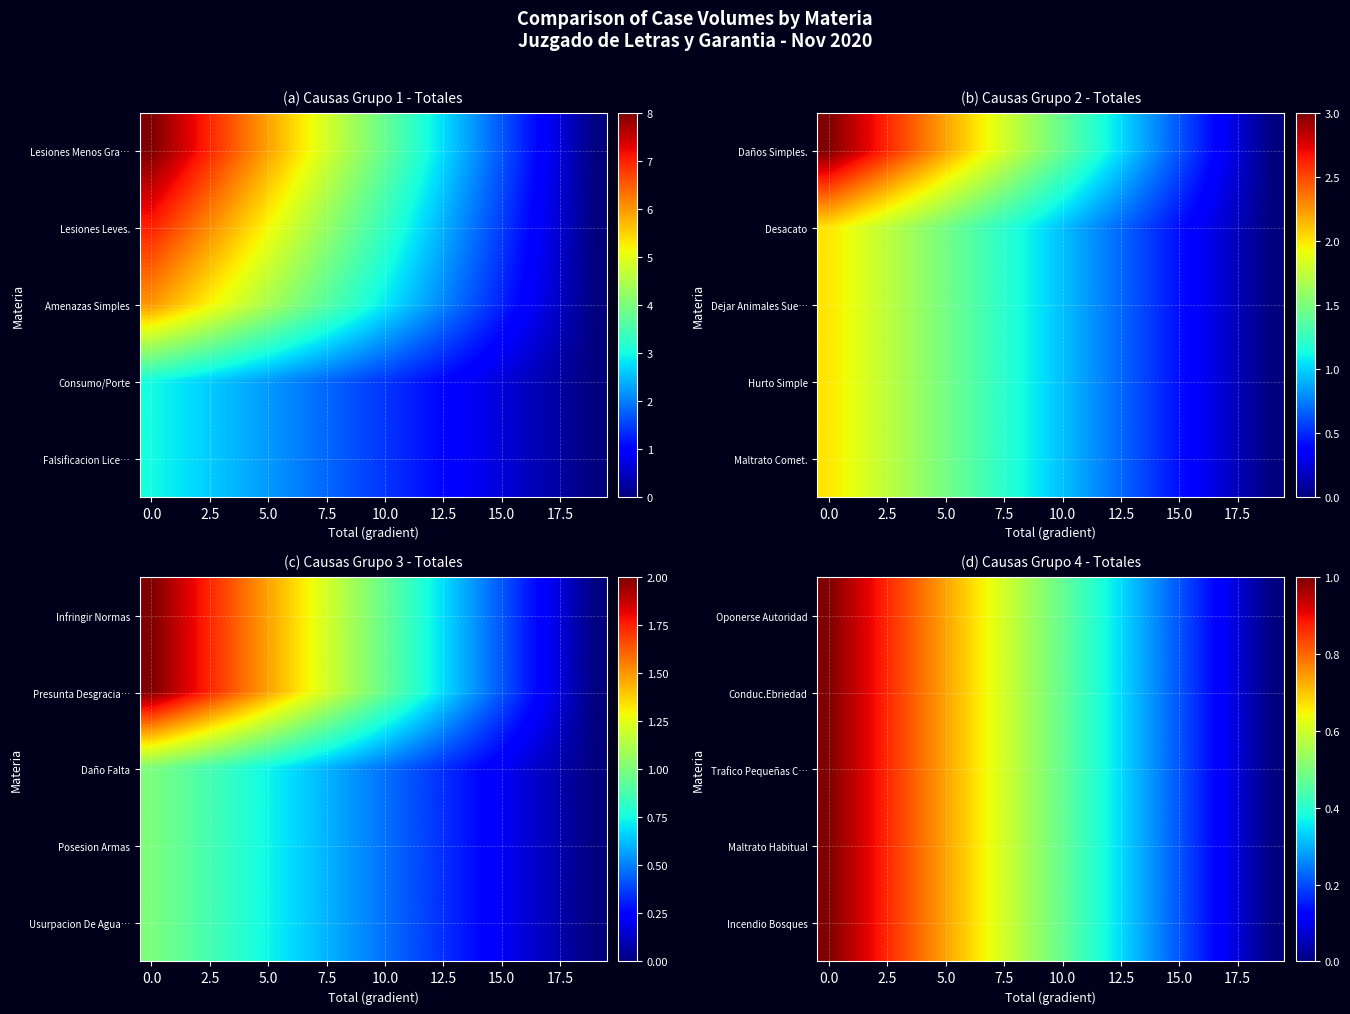

What is the difference between the maximum and minimum values in the Incendio Bosques series?

1.0